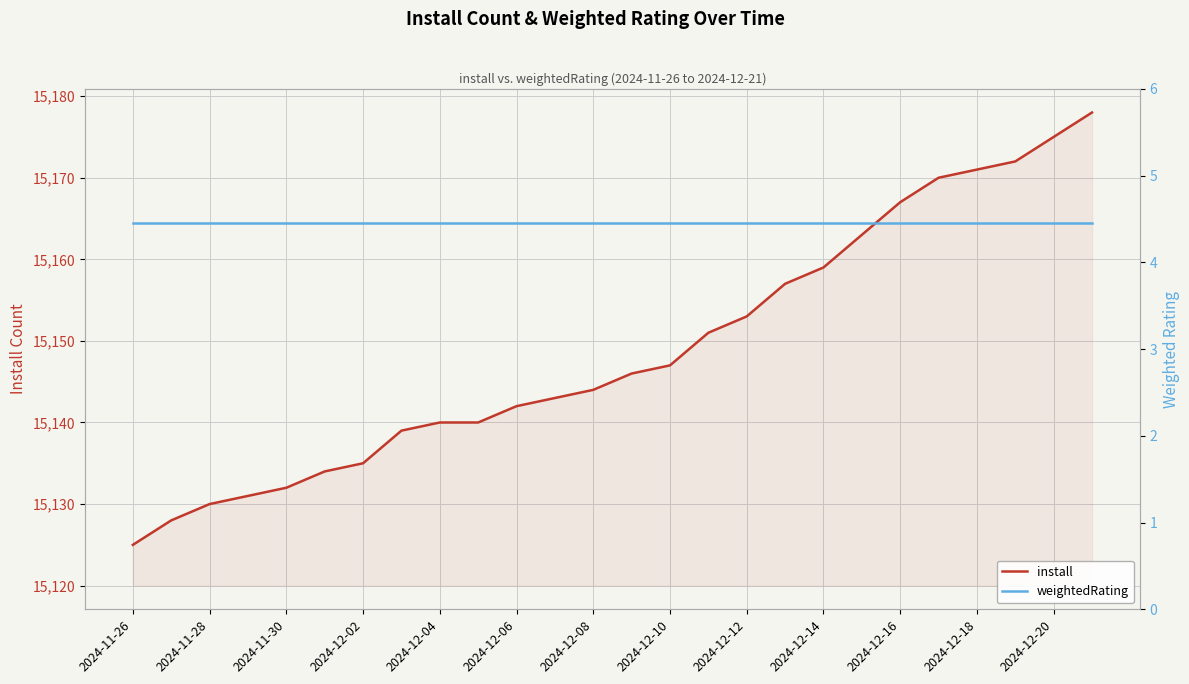

What is the minimum value for install?

15125